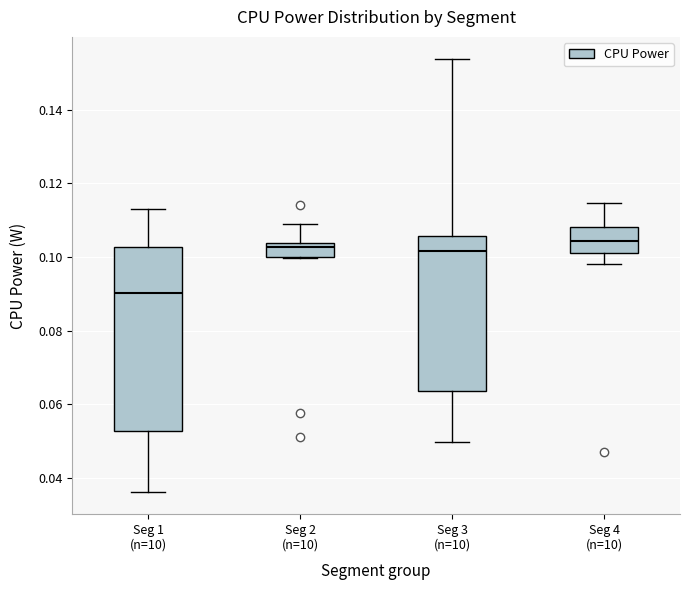

Reading left to right, read every box against the y-axis: the position of its median line, the range the box covers, and the ends of its whiskers. The values are not printed on the chart, so give them approximately, as read against the axis.

Seg 1 (n=10): median 0.090, box 0.052 to 0.102, whiskers 0.036 to 0.112
Seg 2 (n=10): median 0.102, box 0.100 to 0.104, whiskers 0.100 to 0.108
Seg 3 (n=10): median 0.102, box 0.064 to 0.106, whiskers 0.050 to 0.154
Seg 4 (n=10): median 0.104, box 0.102 to 0.108, whiskers 0.098 to 0.114